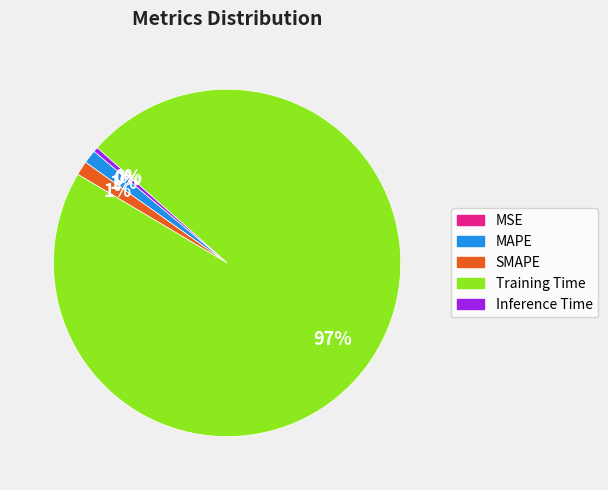

True or false: Inference Time accounts for 9% of the total.

False